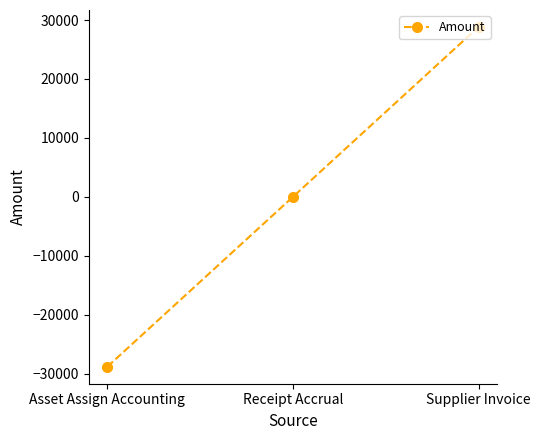

Which has a higher value, Asset Assign Accounting or Receipt Accrual?

Receipt Accrual